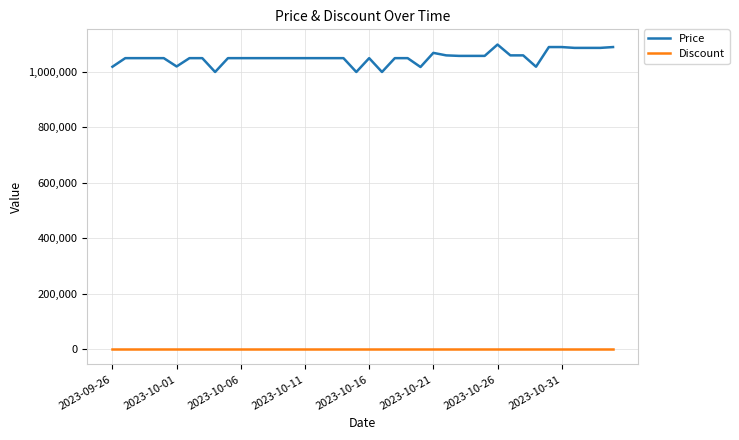

Which series has the largest range (max minus min)?

Price